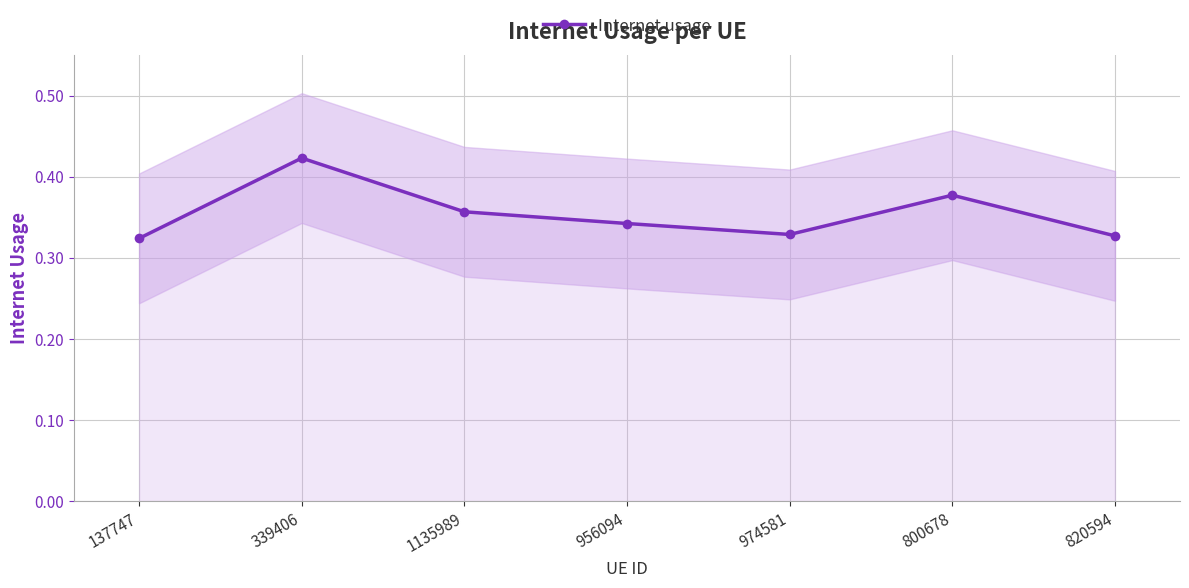

Is it true that the value at 137747 is 0.5?

False